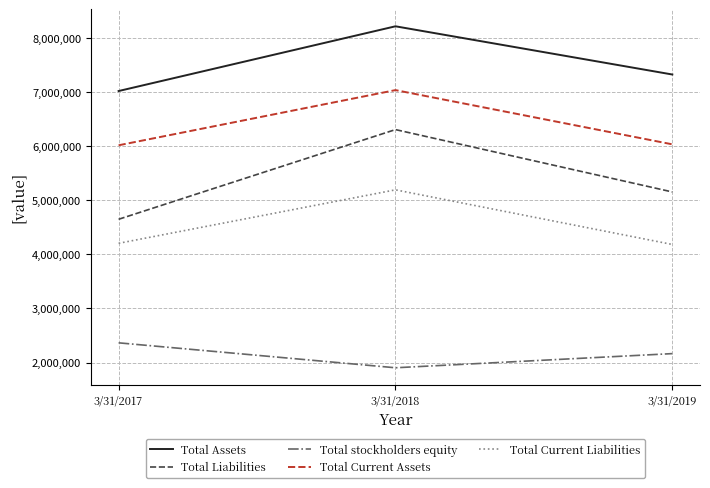

What is the approximate value of Total Assets at 3/31/2019, to the nearest 50?

7322750